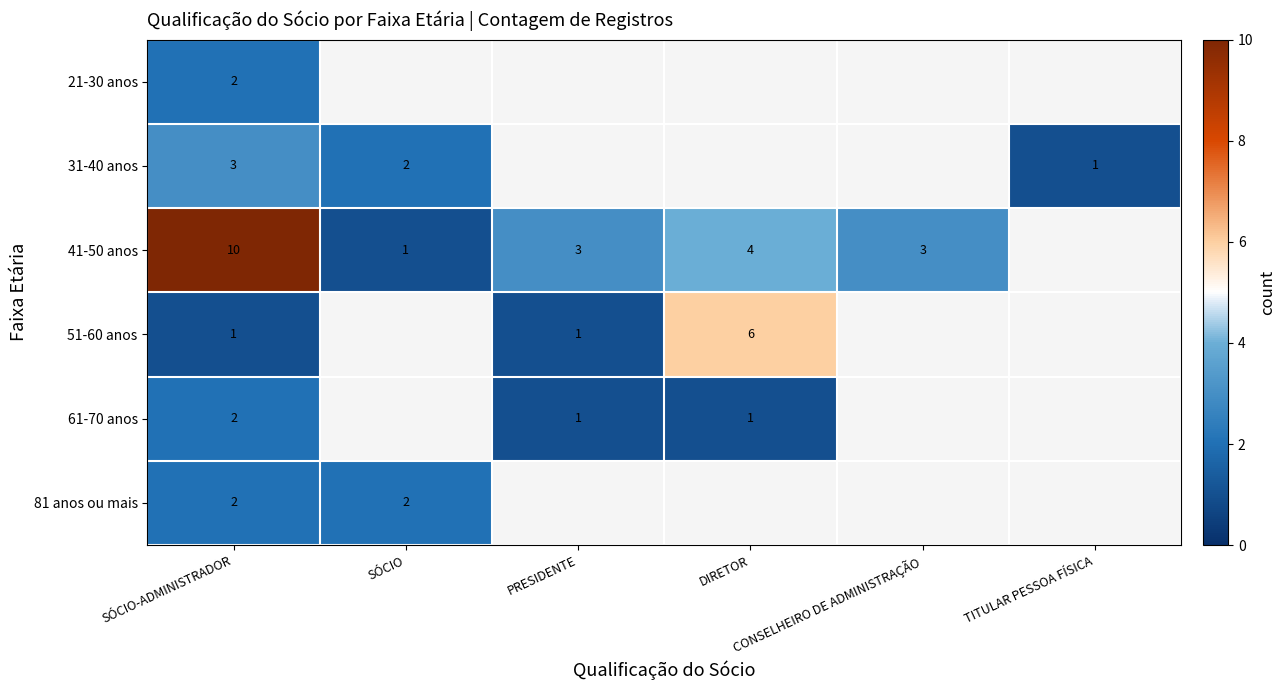

Which series has the widest spread of values?

41-50 anos